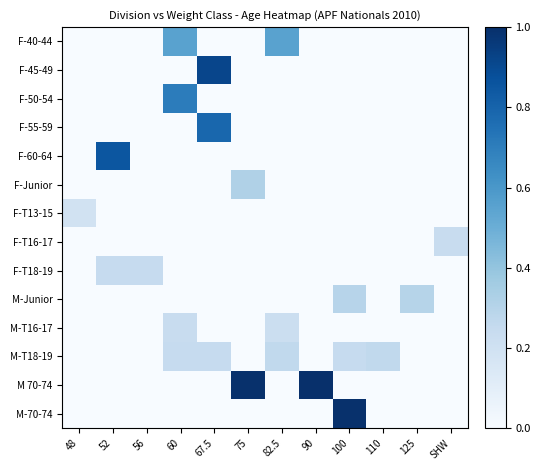

What is the total value across all series at 100?

1.5